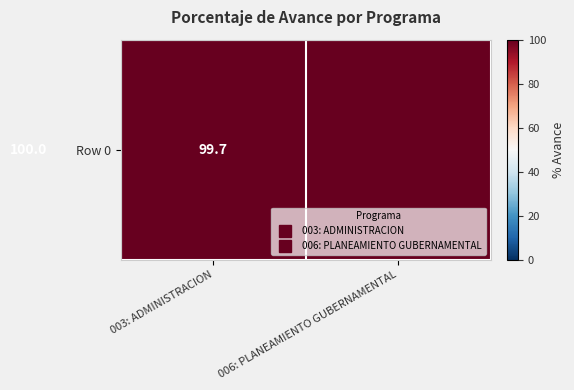

The value at 006: PLANEAMIENTO GUBERNAMENTAL is 25.1. True or false?

False